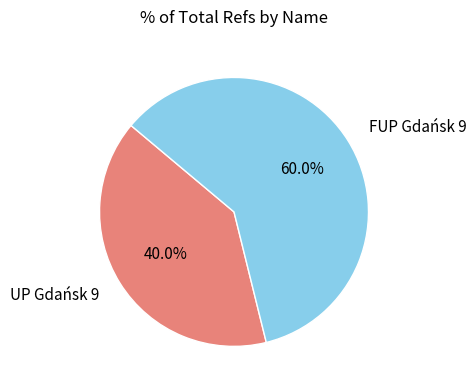

To the nearest percent, what percentage of the pie is FUP Gdańsk 9?

60%